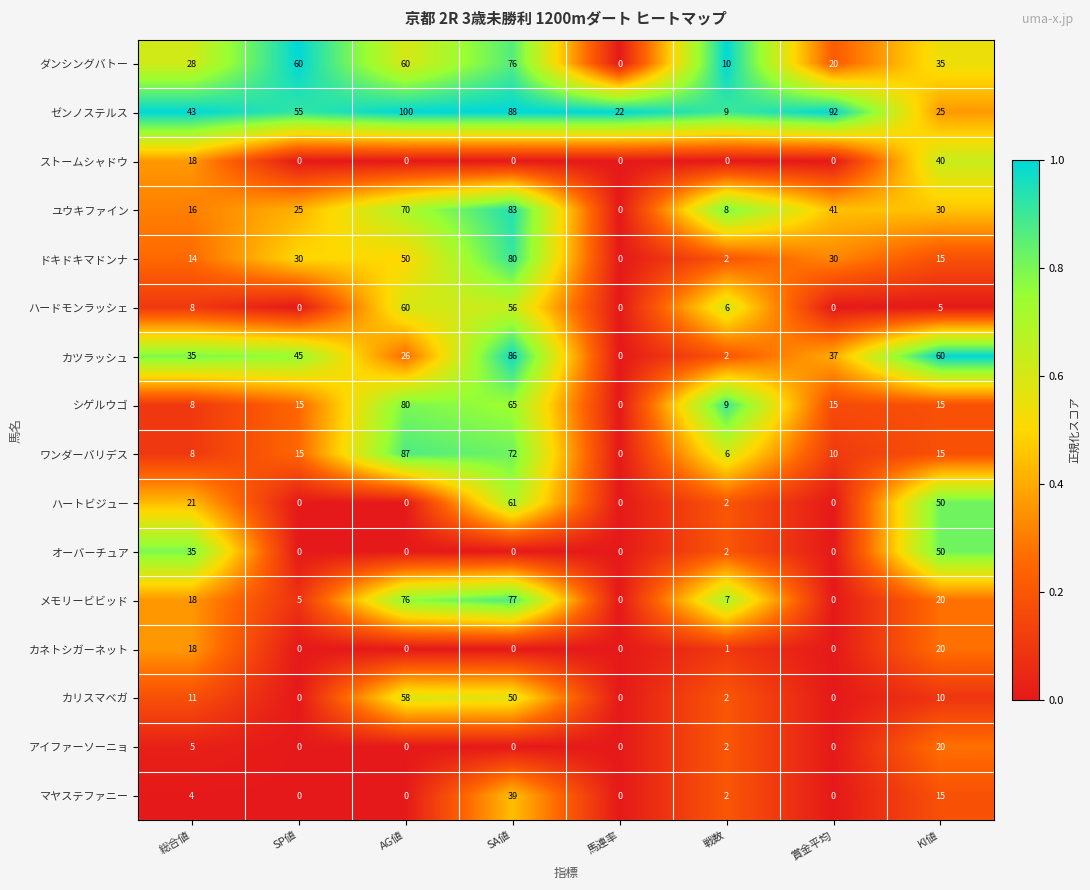

What is the total value across all series at KI値?

425